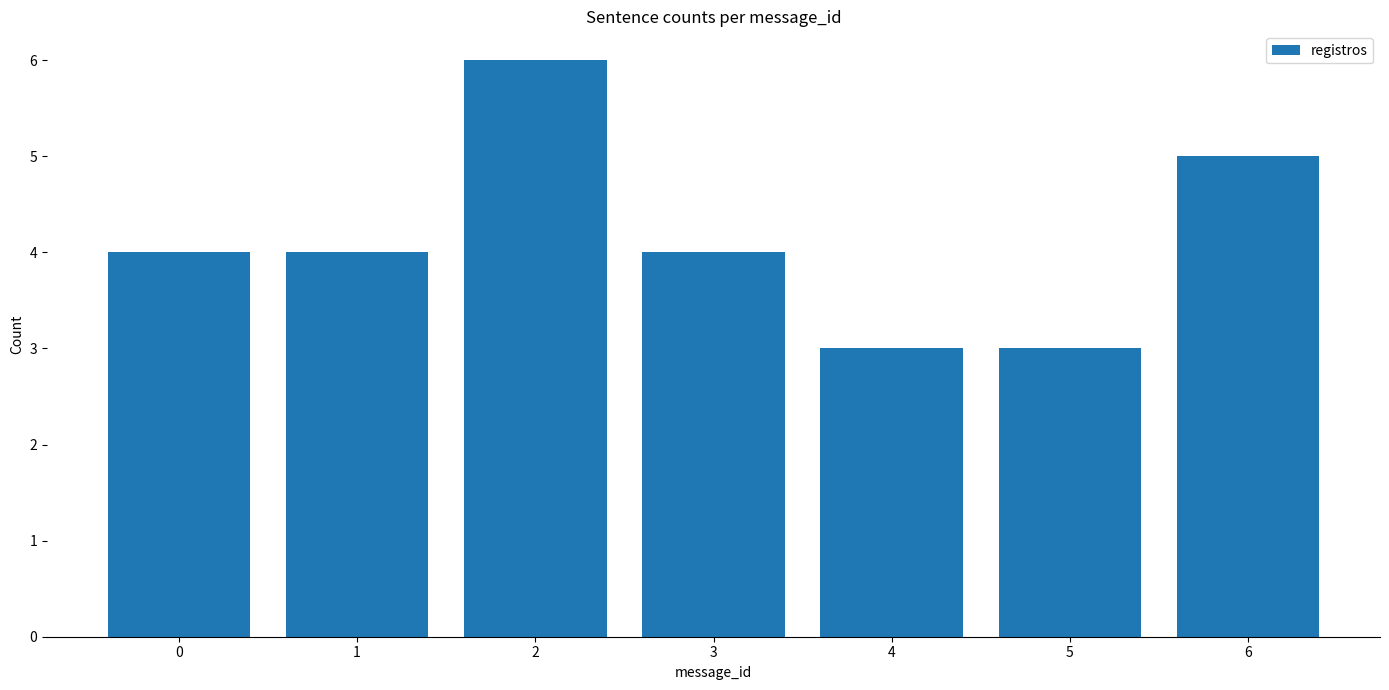

How many categories are shown in the chart?

7